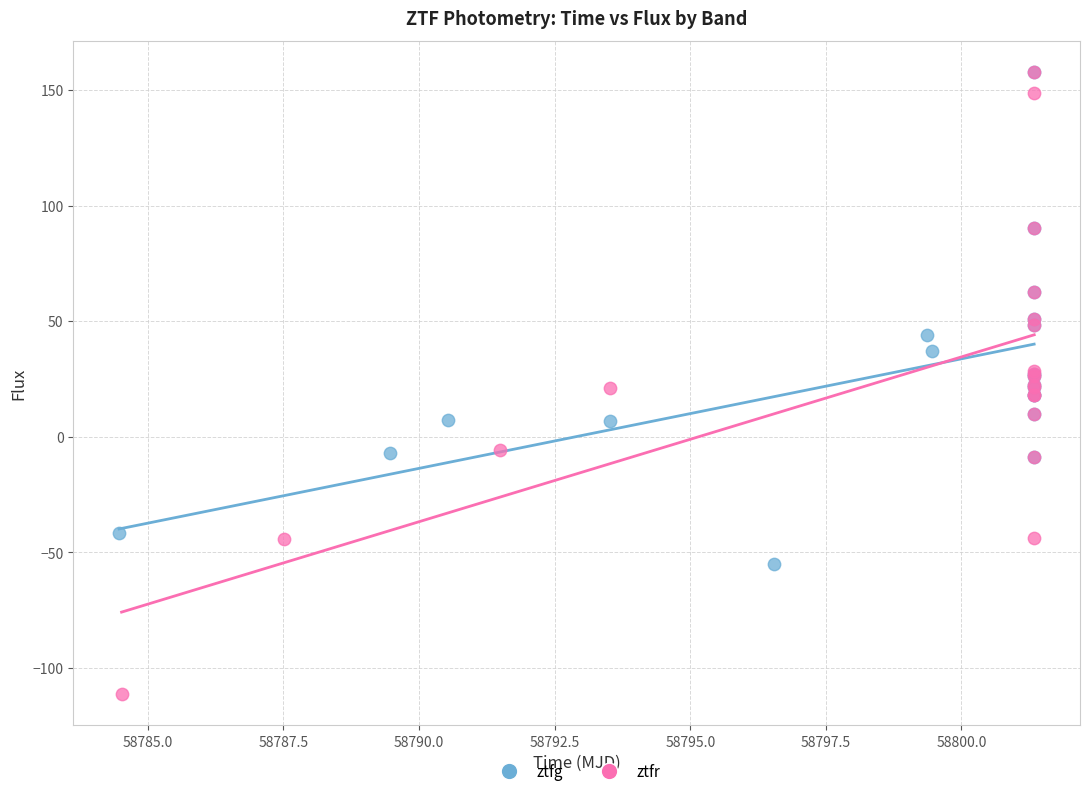

Which series contains the lowest Y value?

ztfr